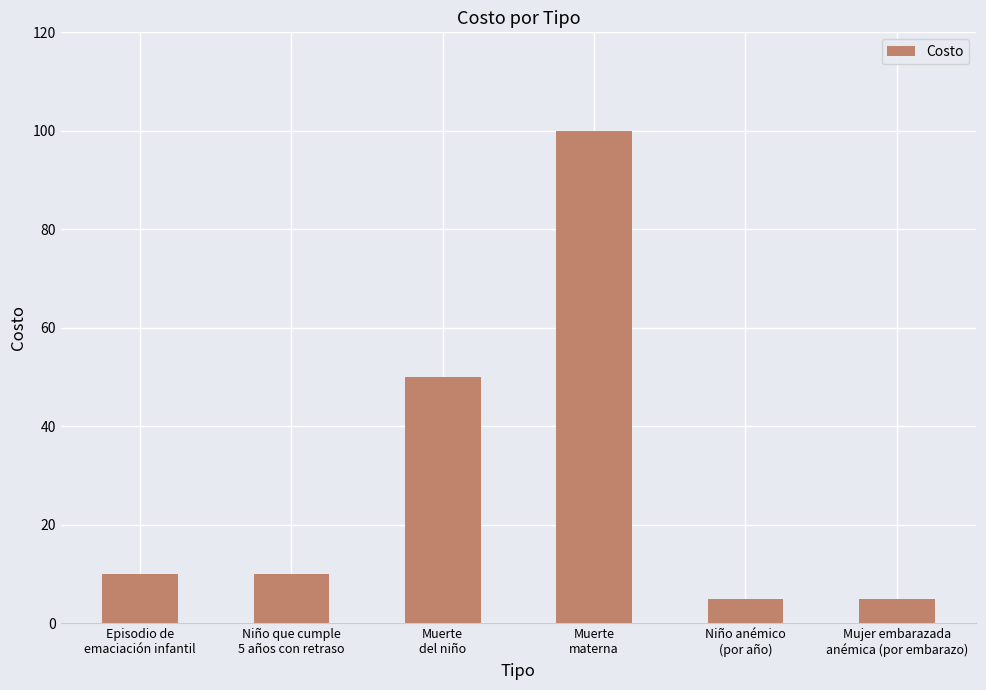

What is the greatest value displayed?

100